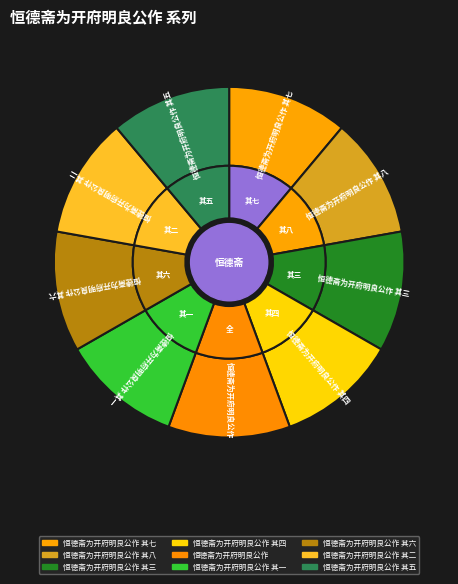

To the nearest percent, what is the combined percentage of 恒德斋为开府明良公作 其一 and 恒德斋为开府明良公作 其四?

22%